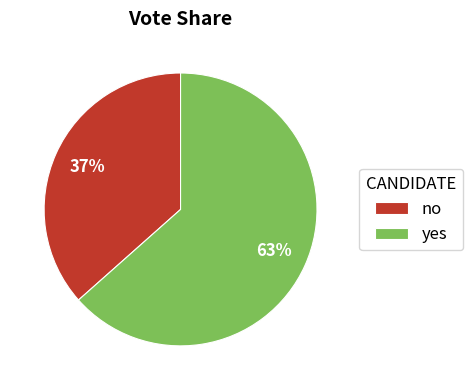

Is there any slice that represents more than half of the pie?

Yes